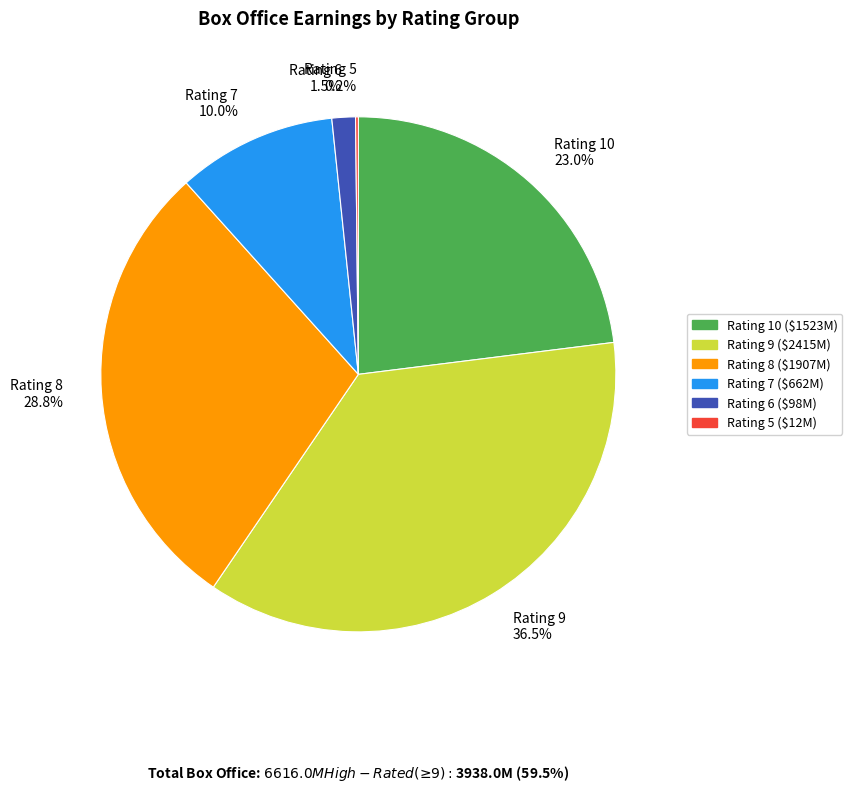

To the nearest percent, what is the average slice percentage?

17%